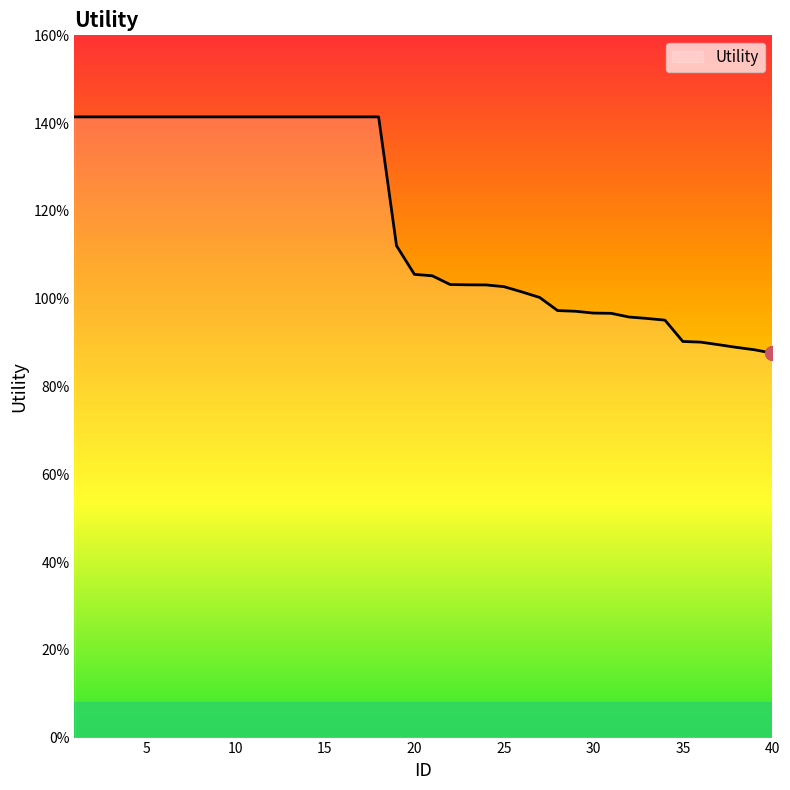

Is this an area chart (filled region under the line)?

Yes